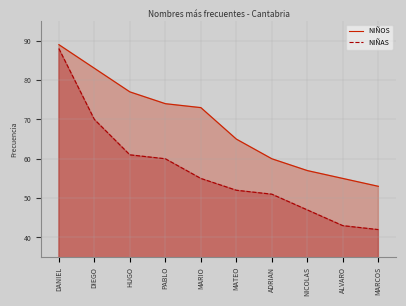

What is the label of the 3rd point from the right?

NICOLAS